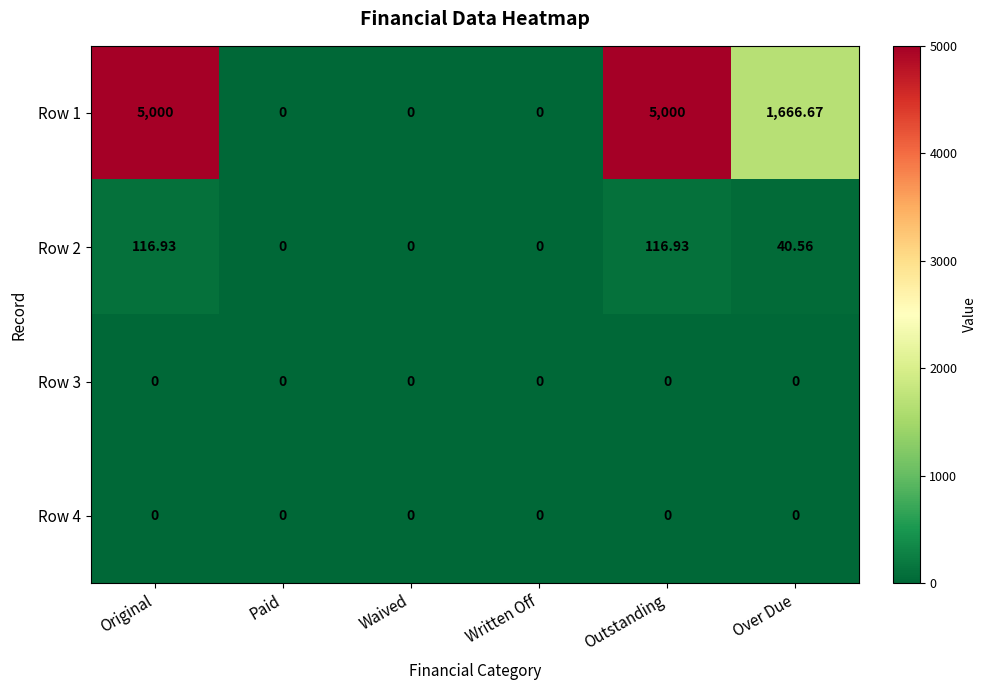

Where is Row 2 nearest to the value 58?

Over Due